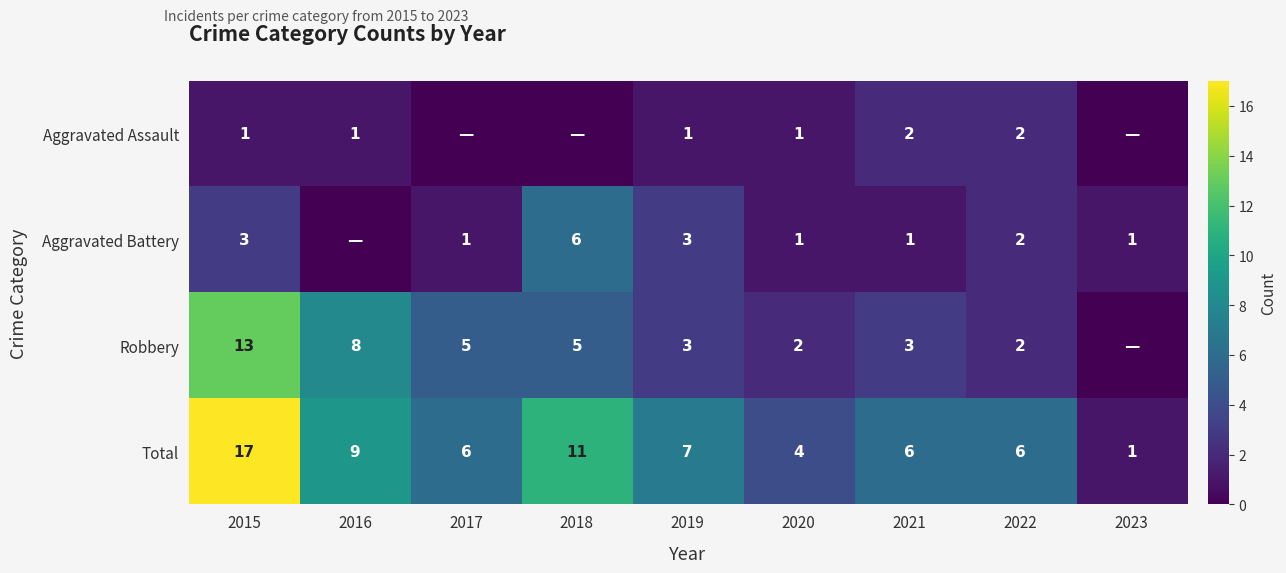

Where does the Total series first go above 6?

2015